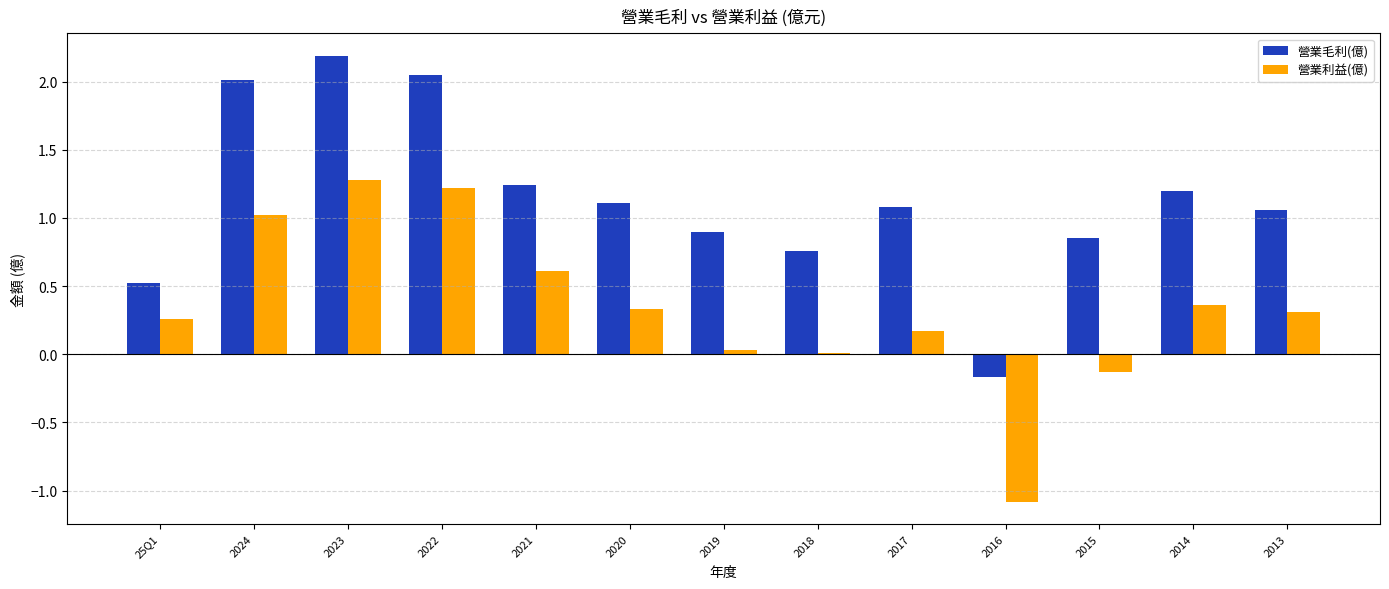

What is the sum of the 營業毛利(億) values at 25Q1 and 2023?

2.7